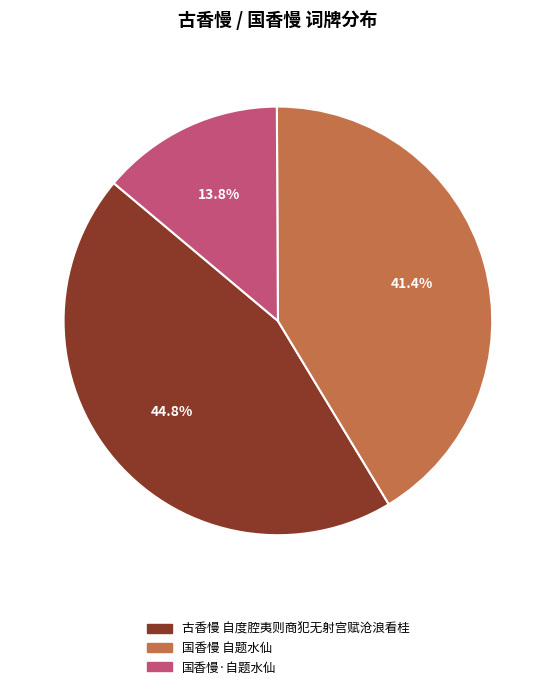

Is the sum of 国香慢 自题水仙 and 古香慢 自度腔夷则商犯无射宫赋沧浪看桂 greater than half?

Yes